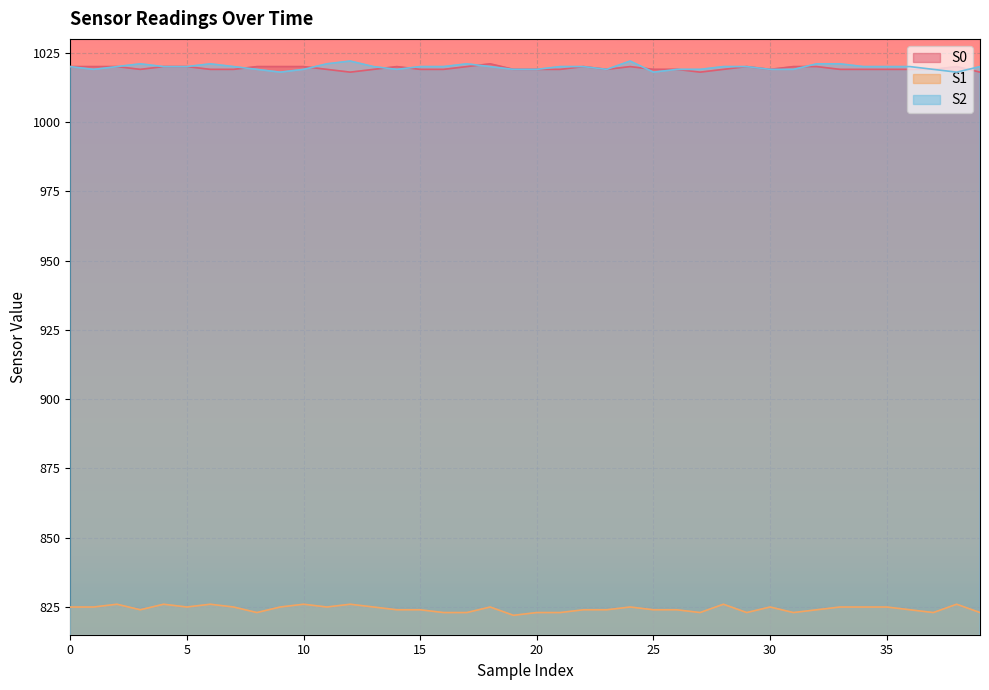

Which series has the largest total across all categories?

S2